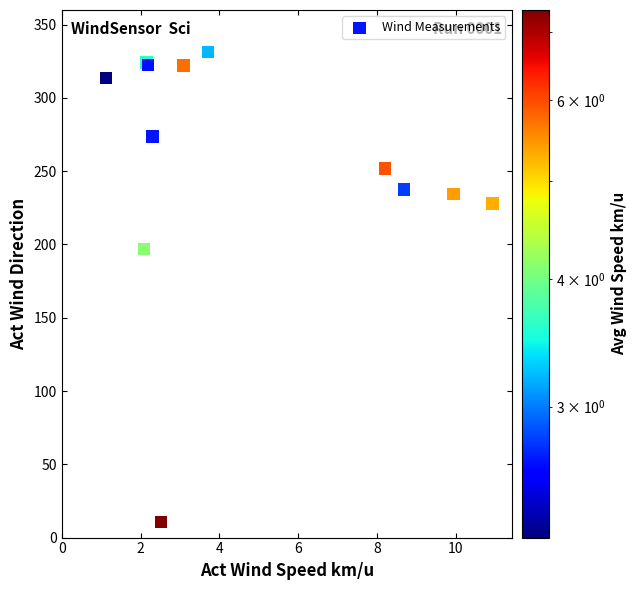

What Y value in the scatter plot is closest to 170?

196.8